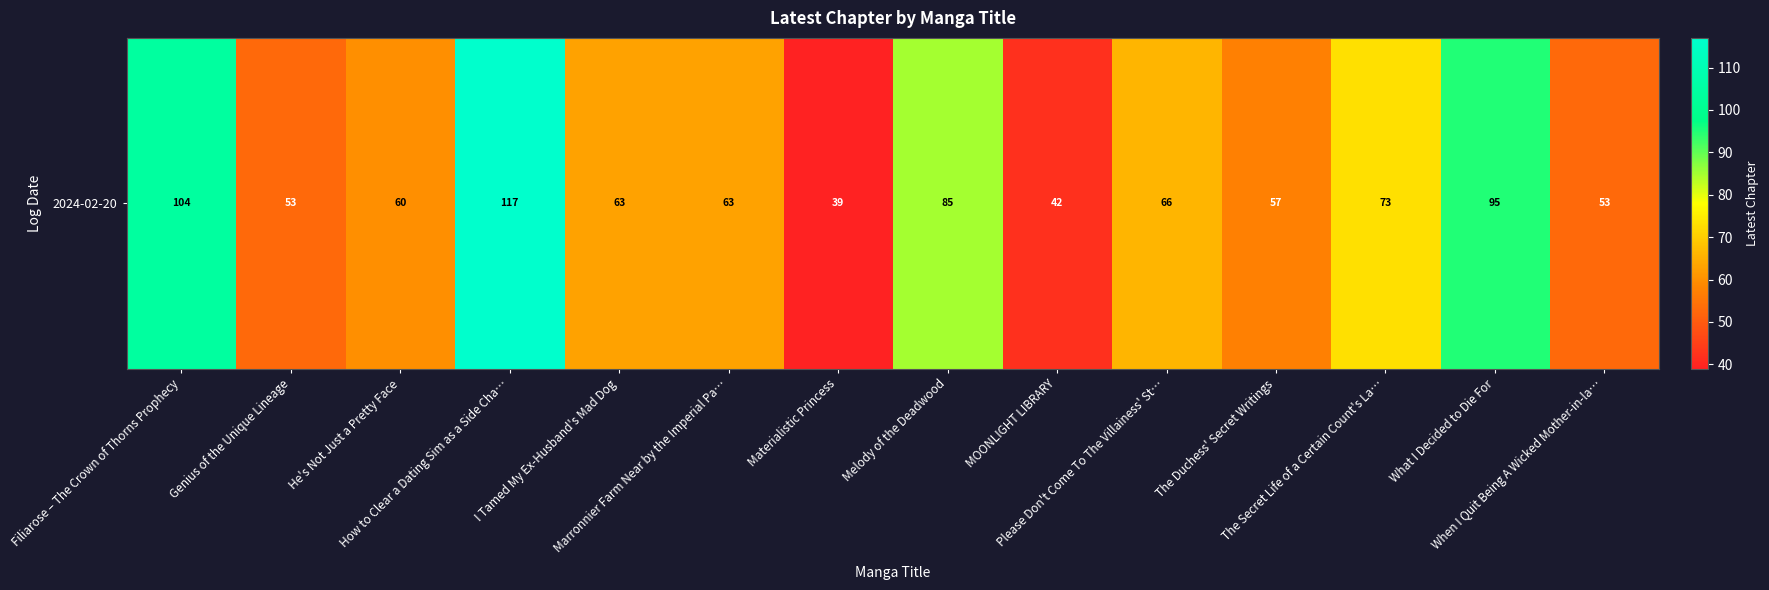

Which has a higher value, When I Quit Being A Wicked Mother-in-la… or Melody of the Deadwood?

Melody of the Deadwood